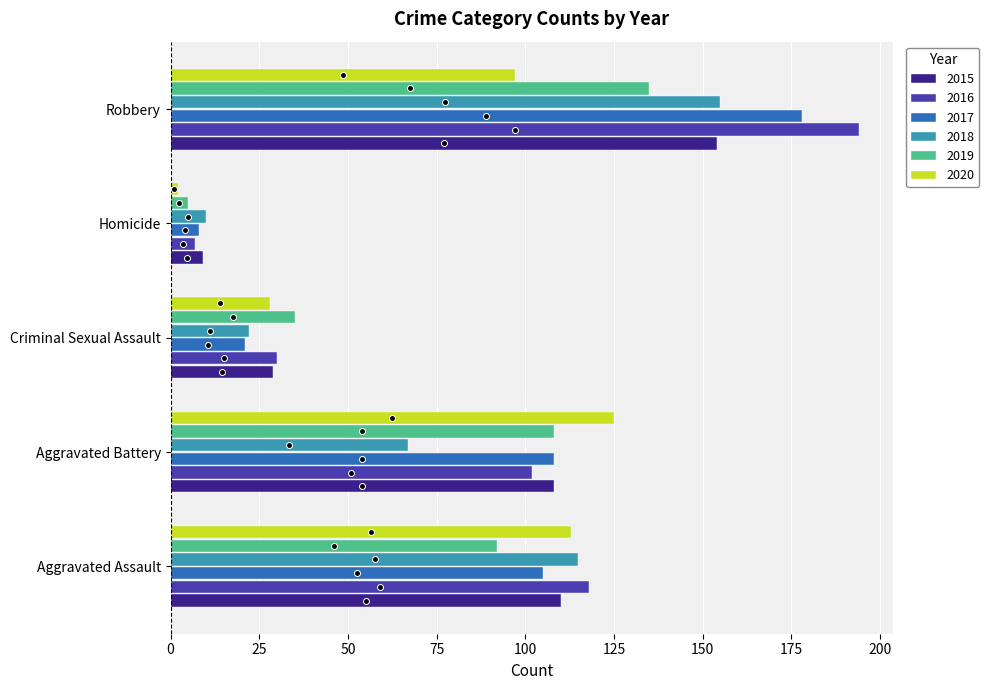

At how many categories does at least one series exceed 165?

1